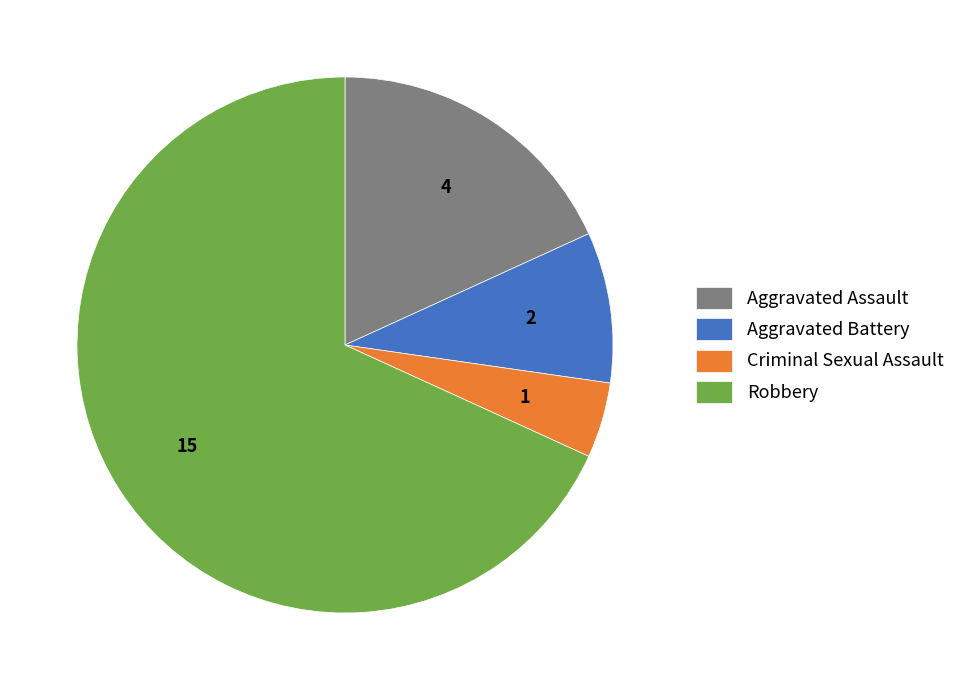

Rank the categories by value from highest to lowest.

Robbery, Aggravated Assault, Aggravated Battery, Criminal Sexual Assault